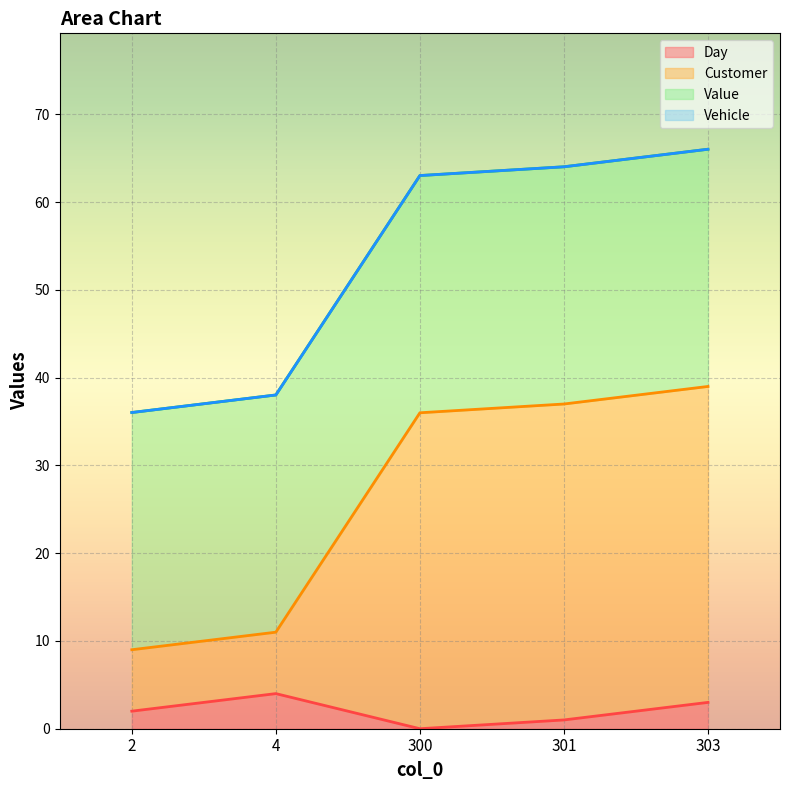

How many lines are shown in the chart?

4